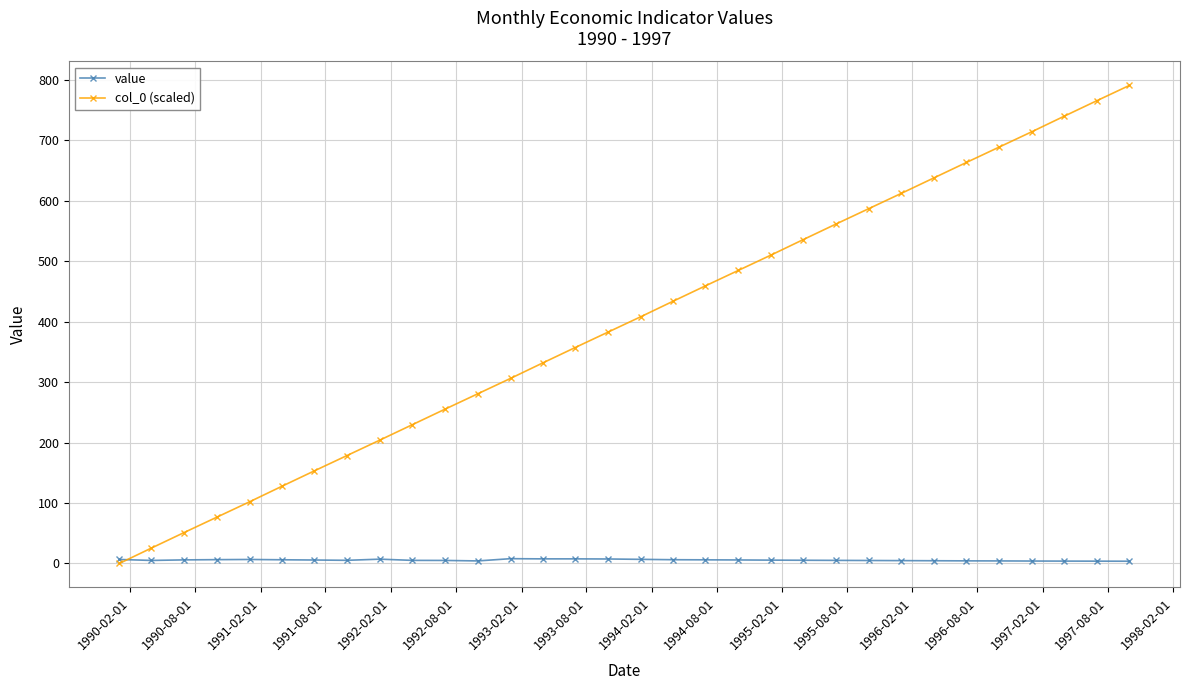

Which series has the largest total across all categories?

col_0 (scaled)